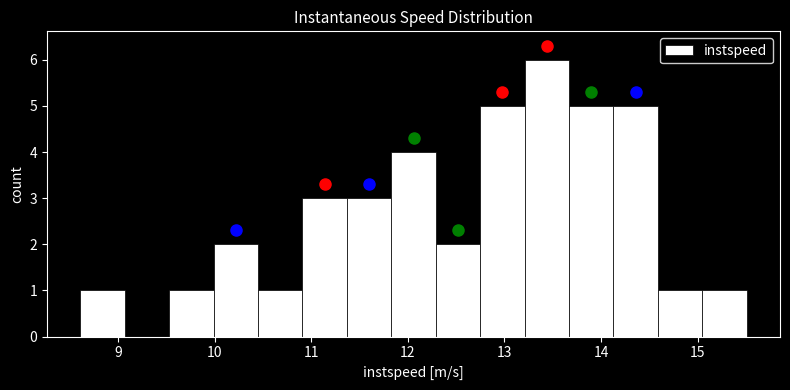

What is the height of the bar covering 11.4 to 11.8 on the x-axis? Neither the bar edges nor the heights are printed on the chart, so give them approximately, as read against the axes.

3